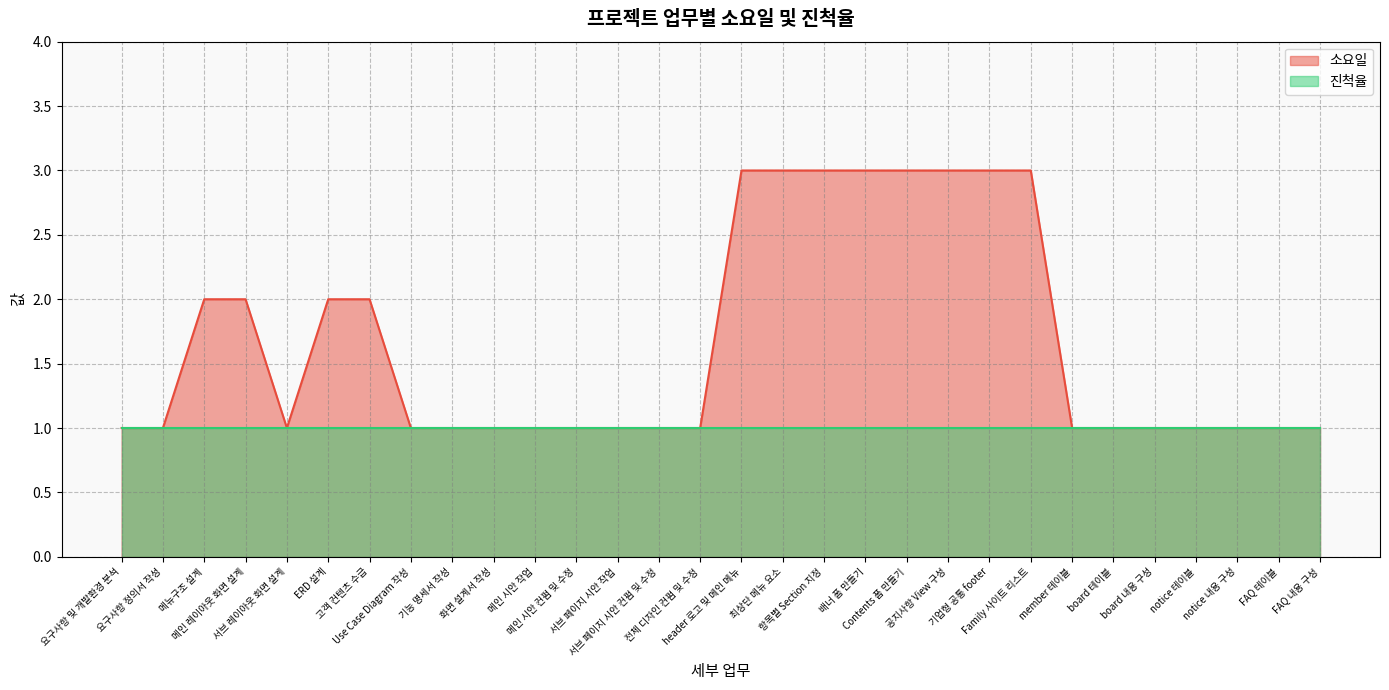

Reading left to right, list all the values displayed in this chart.

1	1	2	2	1	2	2	1	1	1	1	1	1	1	1	3	3	3	3	3	3	3	3	1	1	1	1	1	1	1